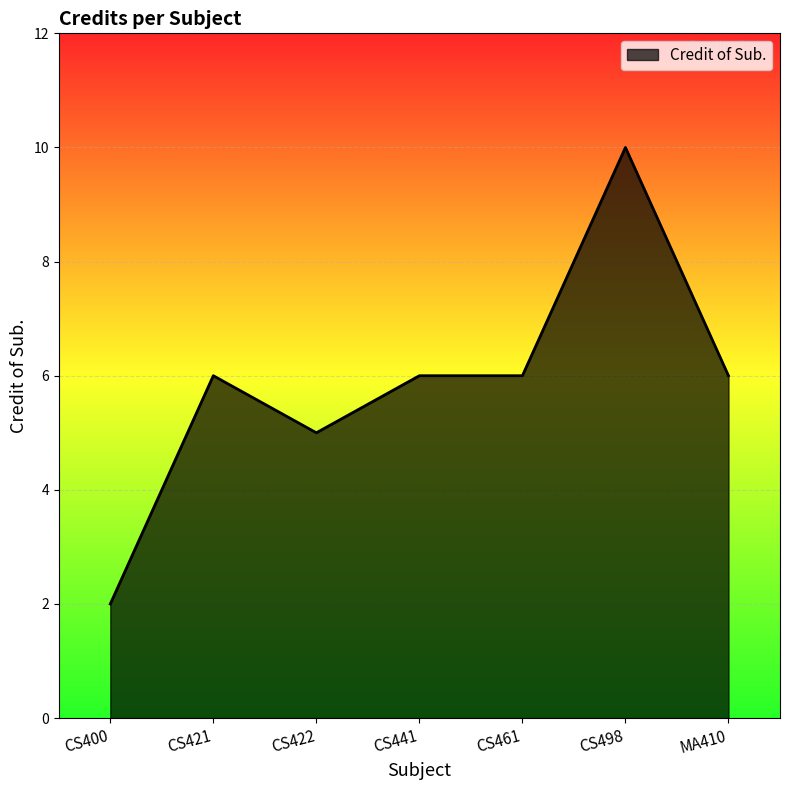

The value at CS461 is 6. True or false?

True